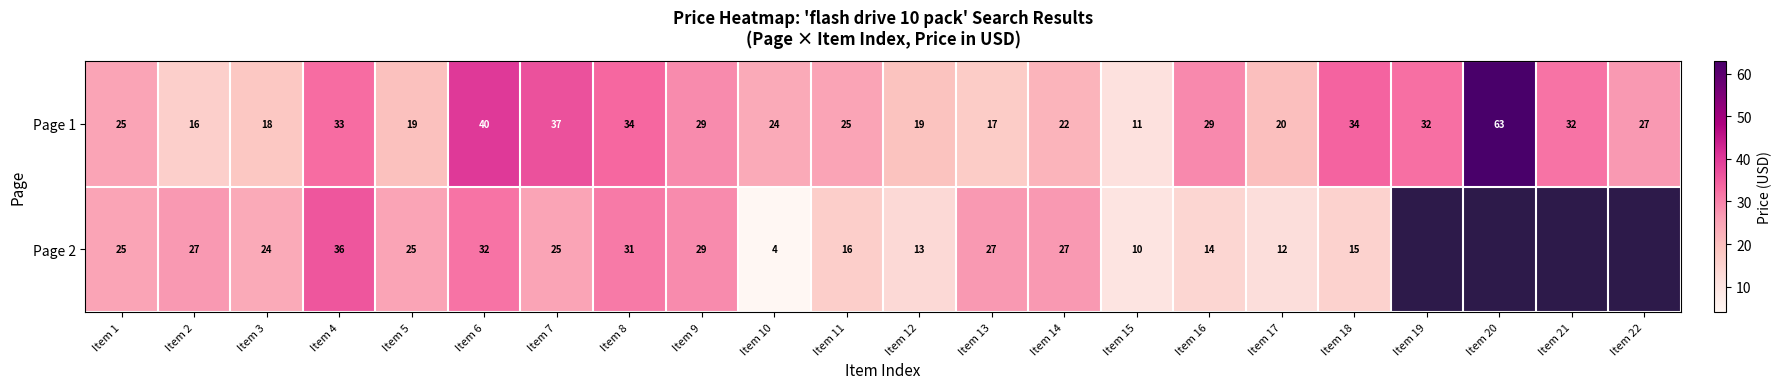

True or false: Page 2 has a value of 33.9 at Item 3.

False